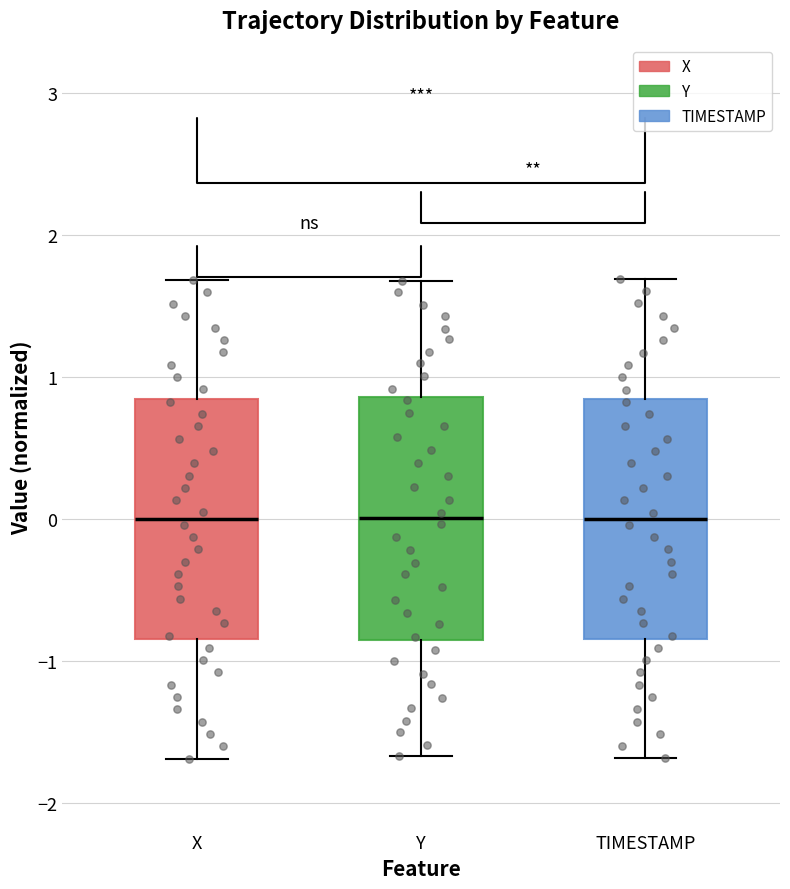

Reading left to right, read every box against the y-axis: the position of its median line, the range the box covers, and the ends of its whiskers. The values are not printed on the chart, so give them approximately, as read against the axis.

X: median 0.0, box -0.8 to 0.8, whiskers -1.7 to 1.7
Y: median 0.0, box -0.9 to 0.9, whiskers -1.7 to 1.7
TIMESTAMP: median 0.0, box -0.8 to 0.8, whiskers -1.7 to 1.7